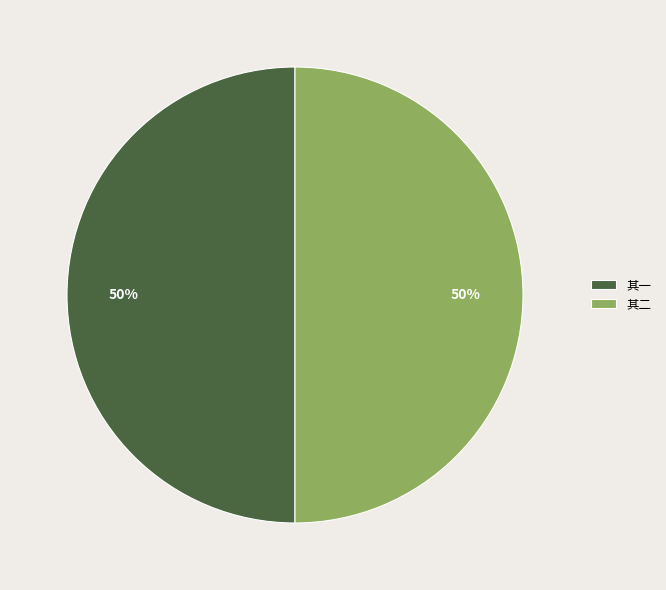

To the nearest percent, what percentage of the pie is 其二?

50%